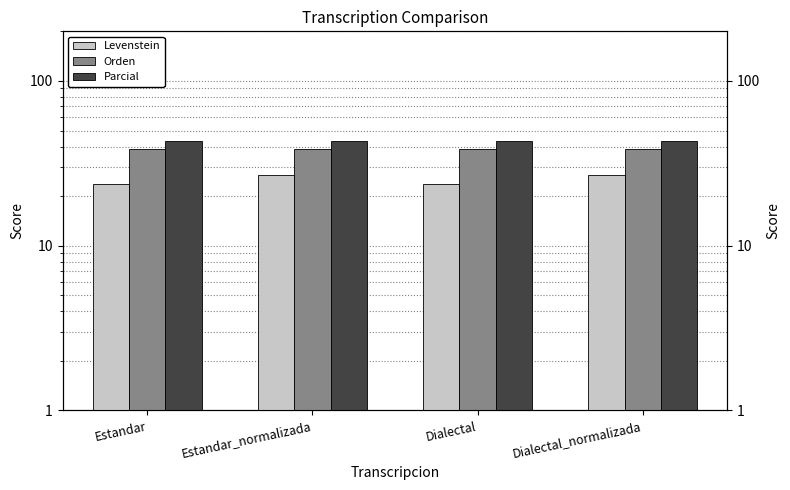

At which category is the sum across all series the highest?

Estandar_normalizada